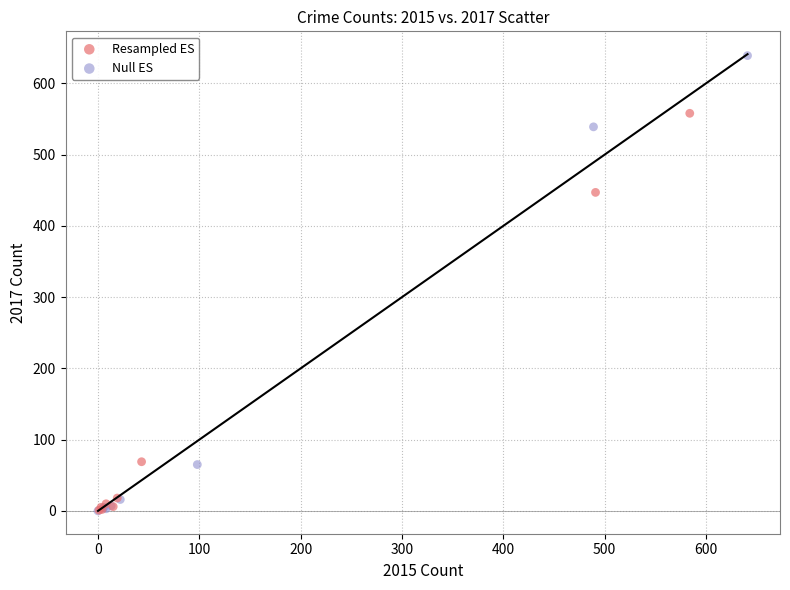

Which series reaches the maximum Y coordinate?

Null ES